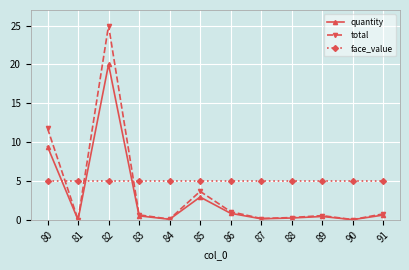

Which label corresponds to the largest value in the chart?

82